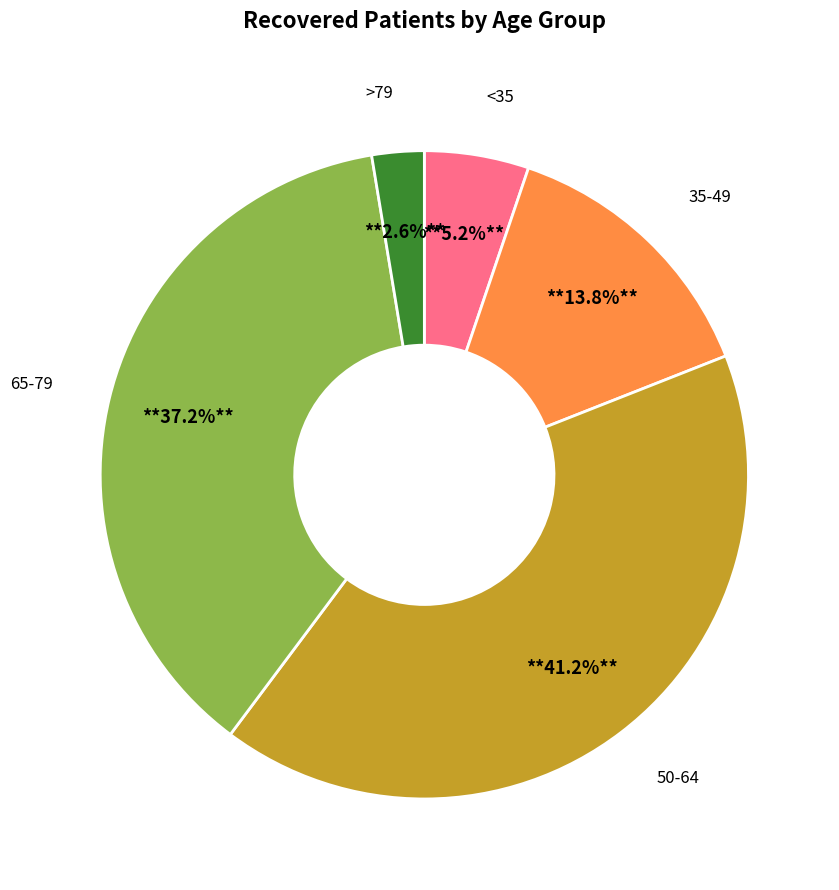

Is there any slice that represents more than half of the pie?

No